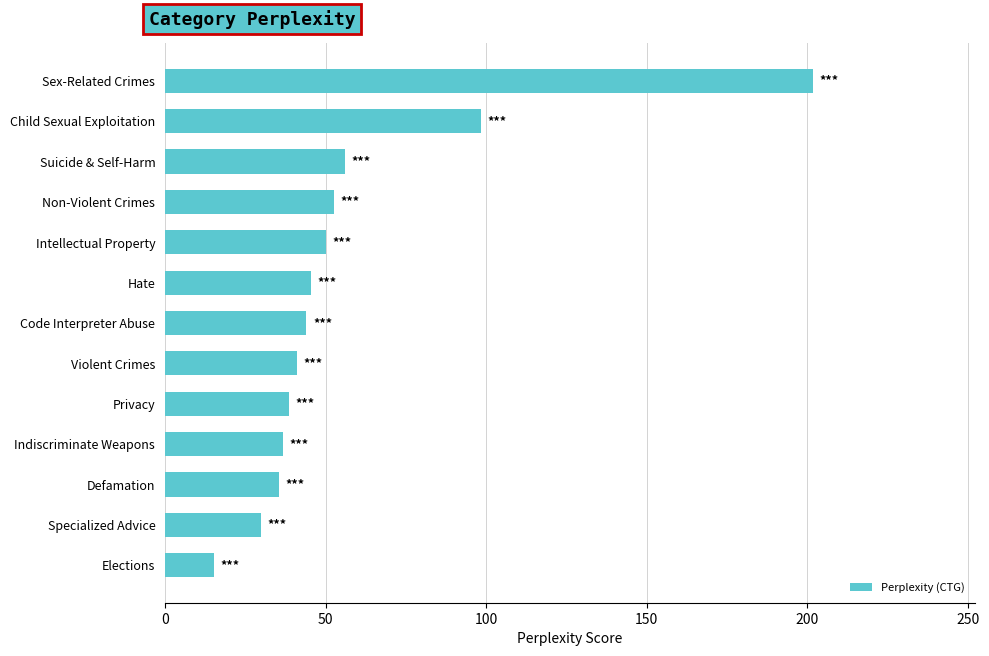

What is the average value?

57.3